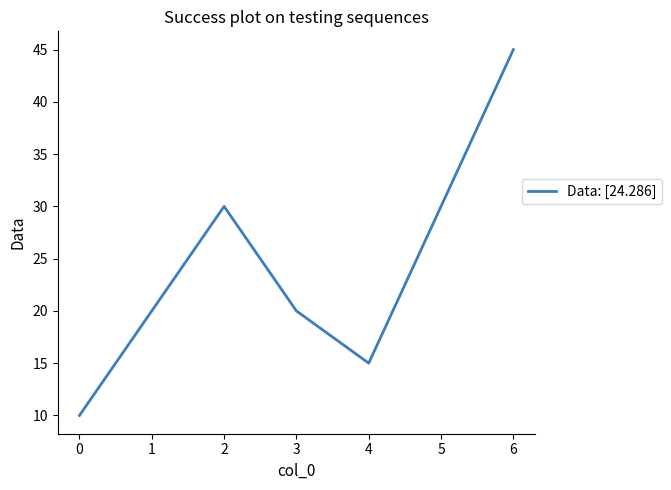

Where is the first local maximum?

2